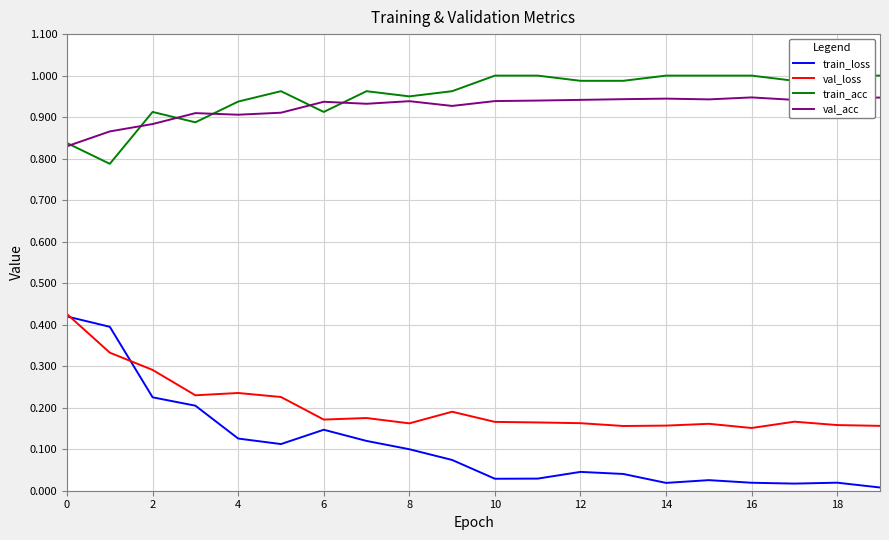

True or false: val_acc and val_loss intersect in this chart.

False